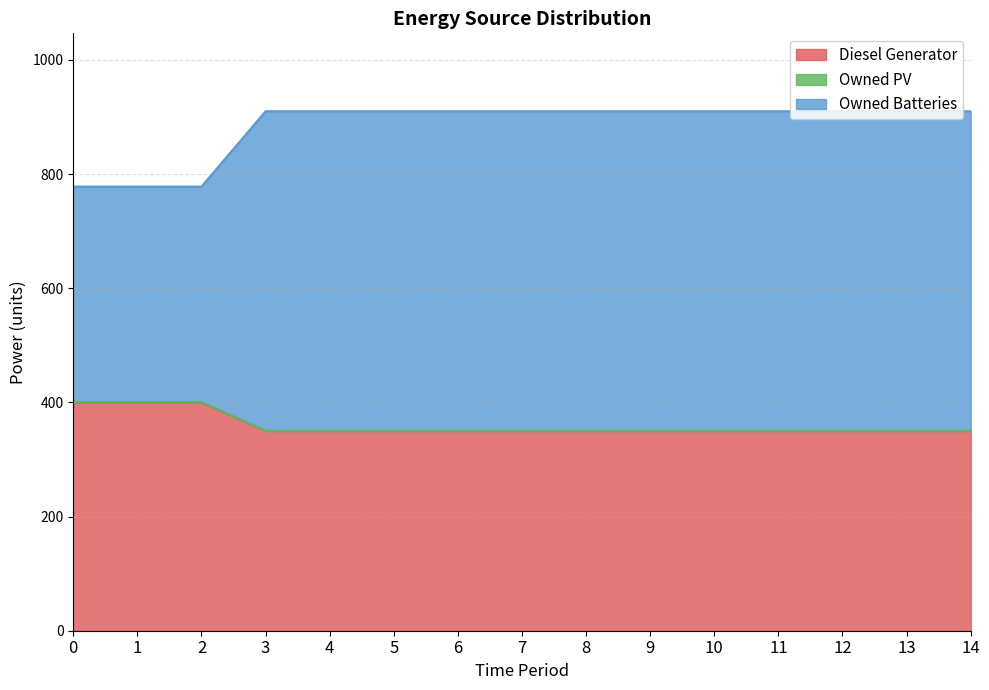

Does the chart display data point markers on the line(s)?

No